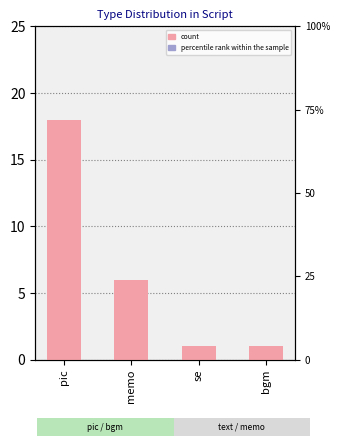

Reading left to right, what are all the values shown in this chart?

18	6	1	1